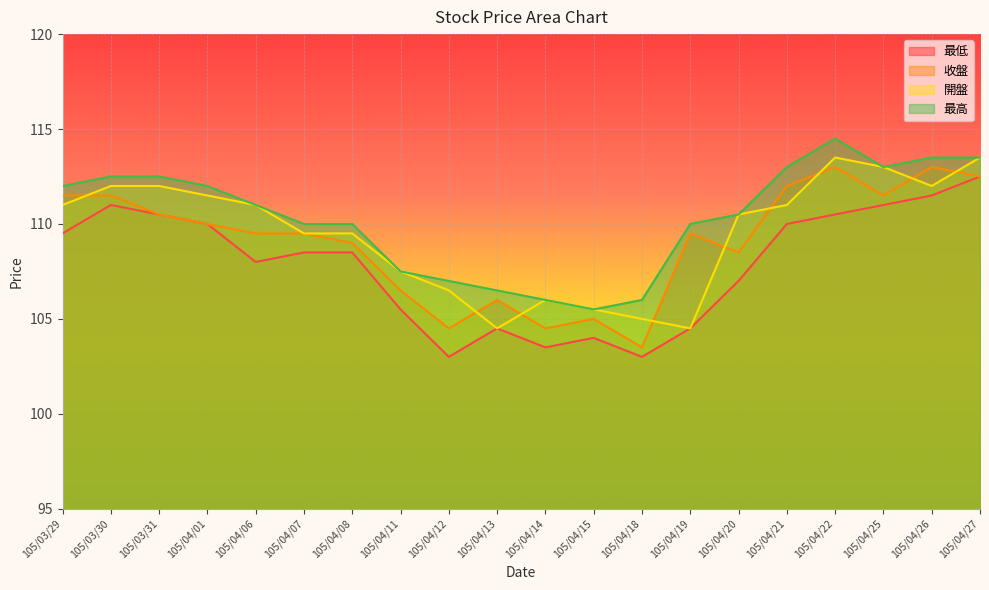

Reading left to right, list all the values displayed in this chart.

最低: 109.5	111.0	110.5	110.0	108.0	108.5	108.5	105.5	103.0	104.5	103.5	104.0	103.0	104.5	107.0	110.0	110.5	111.0	111.5	112.5
收盤: 111.5	111.5	110.5	110.0	109.5	109.5	109.0	106.5	104.5	106.0	104.5	105.0	103.5	109.5	108.5	112.0	113.0	111.5	113.0	112.5
開盤: 111.0	112.0	112.0	111.5	111.0	109.5	109.5	107.5	106.5	104.5	106.0	105.5	105.0	104.5	110.5	111.0	113.5	113.0	112.0	113.5
最高: 112.0	112.5	112.5	112.0	111.0	110.0	110.0	107.5	107.0	106.5	106.0	105.5	106.0	110.0	110.5	113.0	114.5	113.0	113.5	113.5